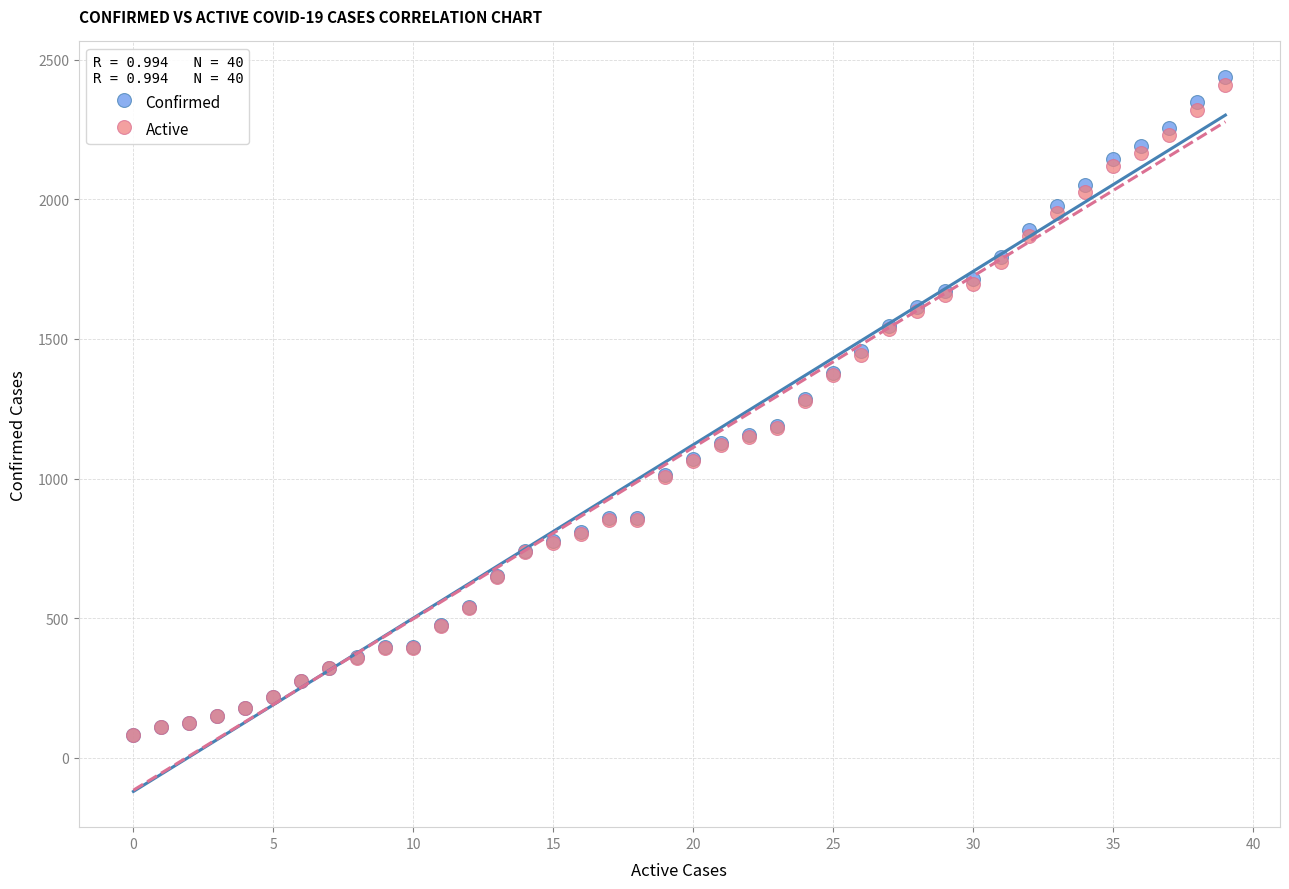

Which series reaches the maximum Y coordinate?

Confirmed